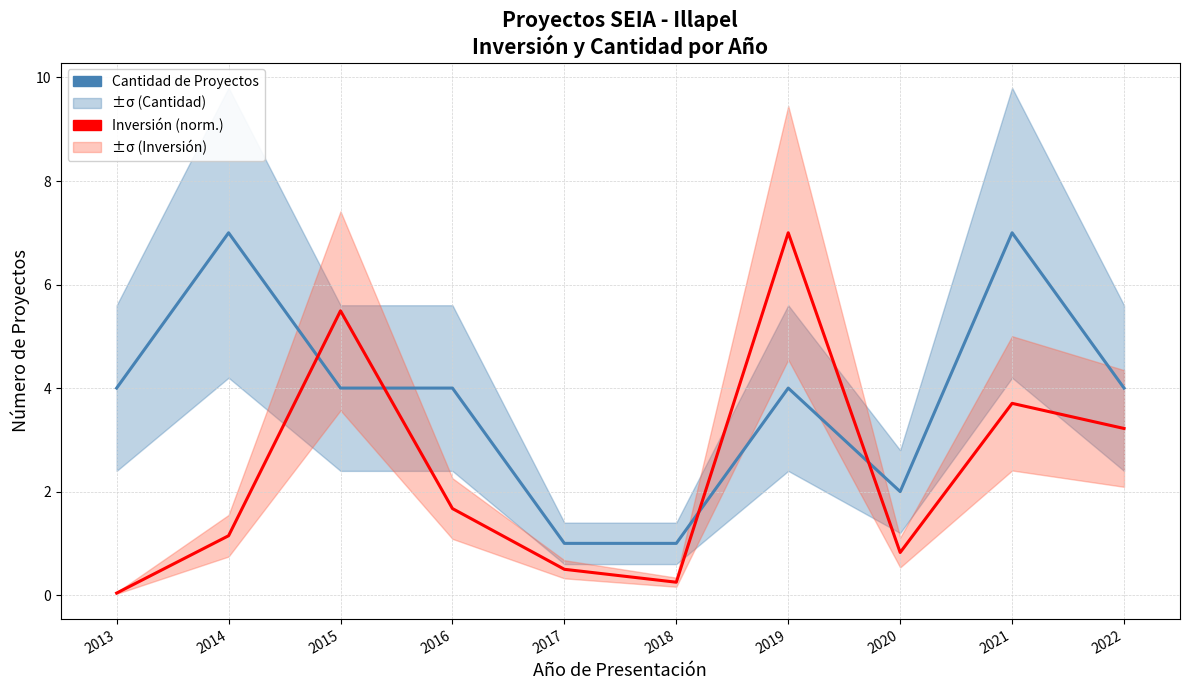

Rank the series by their average value, from lowest to highest.

Inversión (MMU$) norm., Cantidad de Proyectos